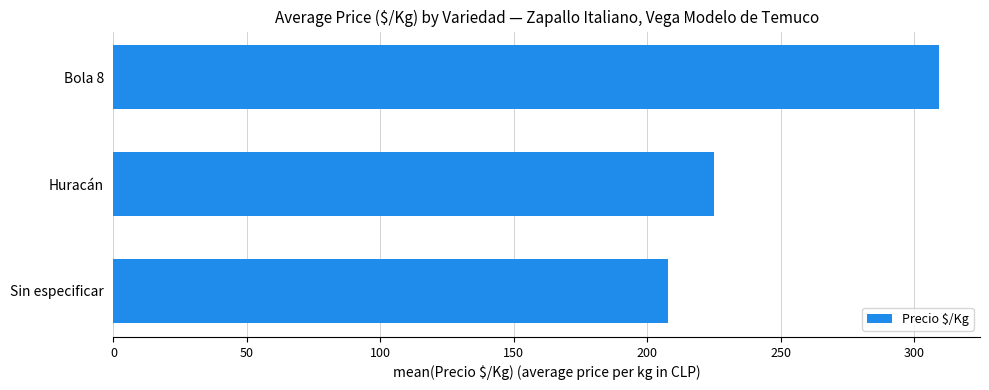

Which has a higher value, Bola 8 or Sin especificar?

Bola 8